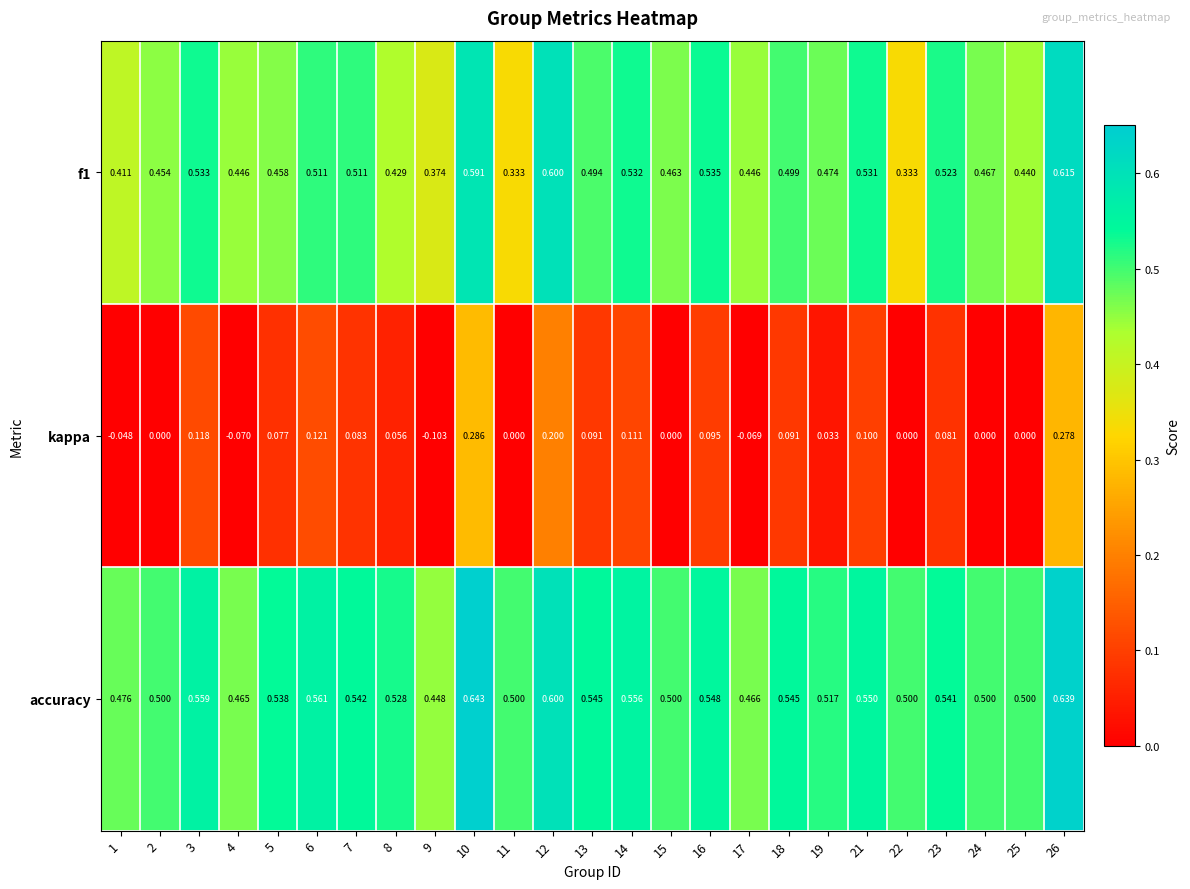

Which series has the largest total across all categories?

accuracy